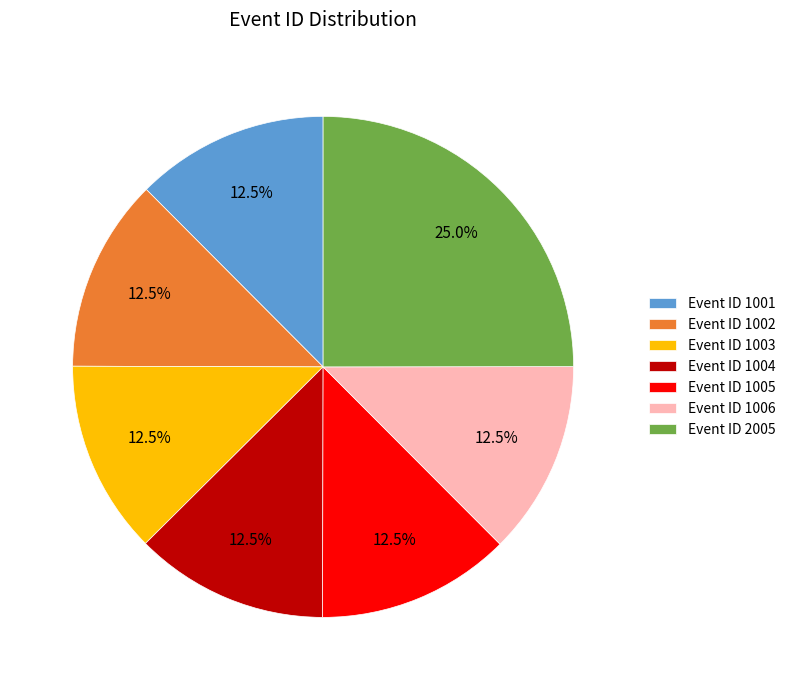

Is there any slice that represents more than half of the pie?

No